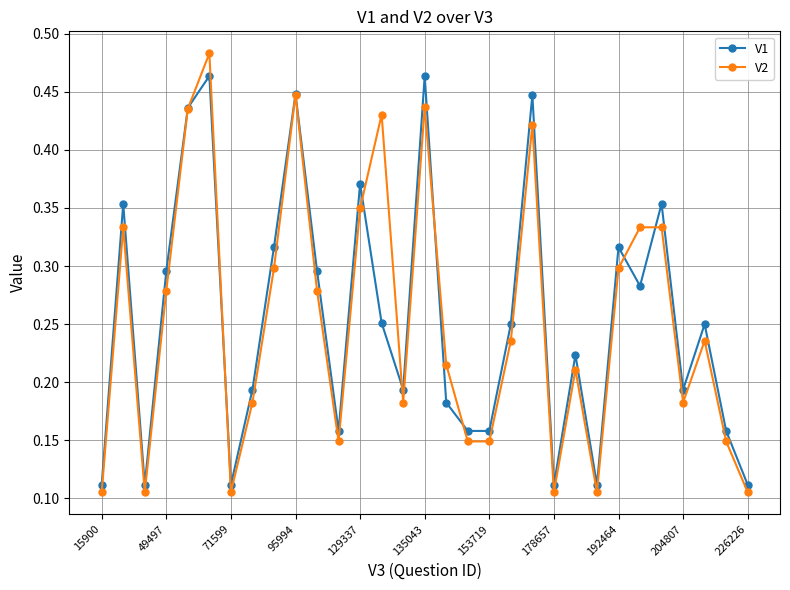

List the series in order of their peak value, highest first.

V2, V1